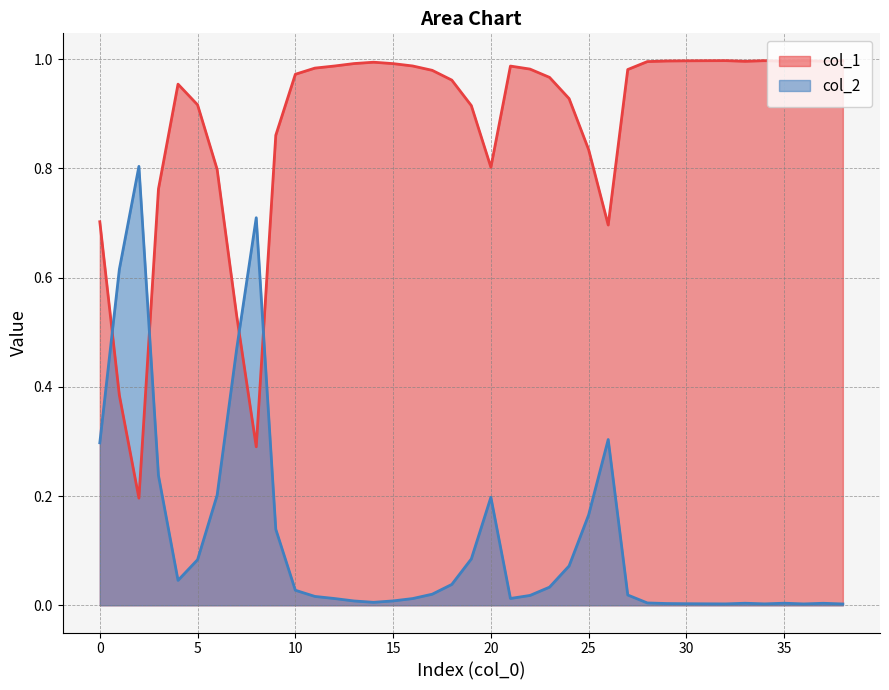

Does the chart have visible grid lines?

Yes